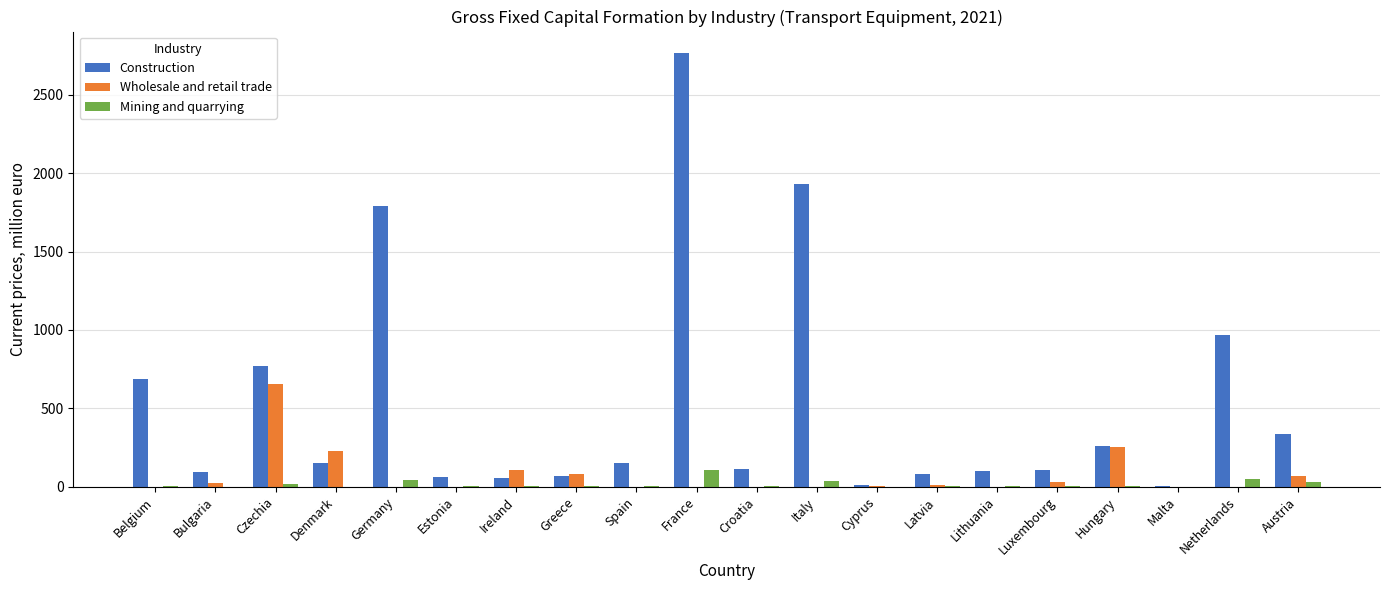

What is the average value of the Construction series?

525.6